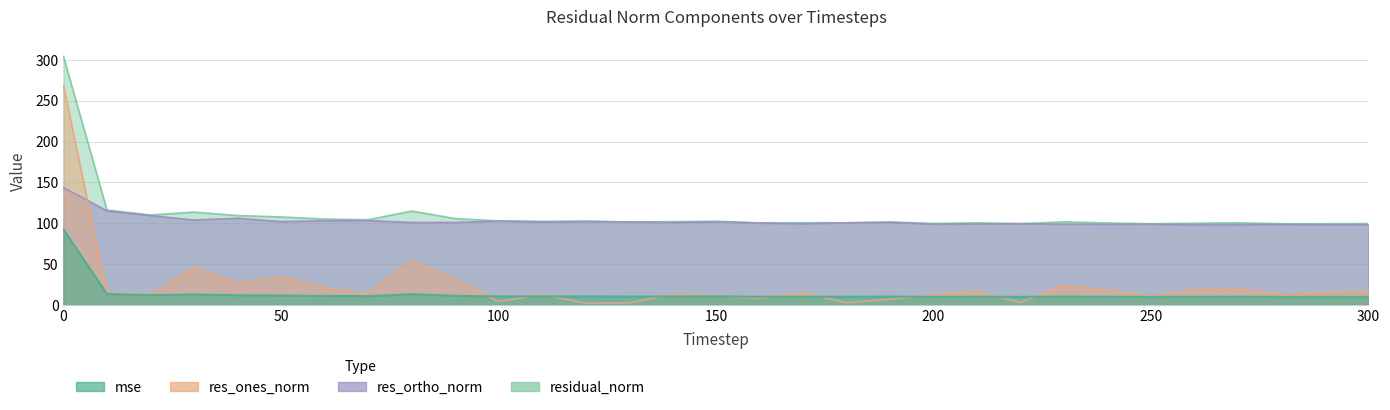

Which series has the widest spread of values?

res_ones_norm